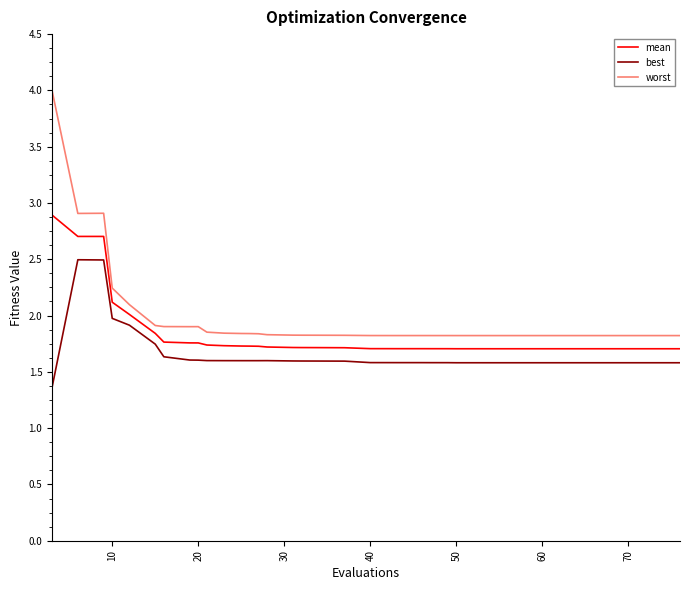

Which series has the widest spread of values?

worst